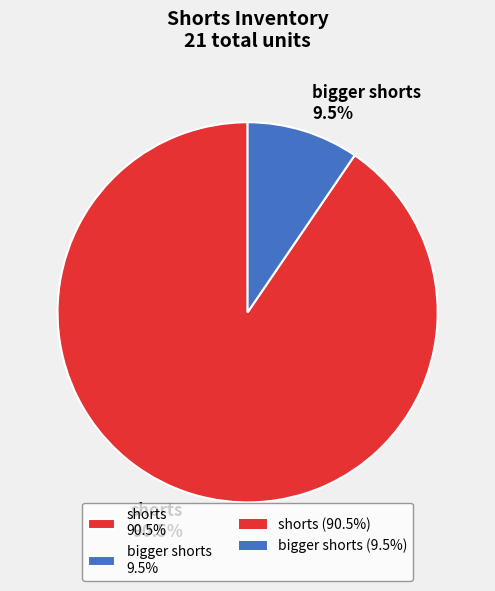

Which category has the biggest portion of the pie?

shorts